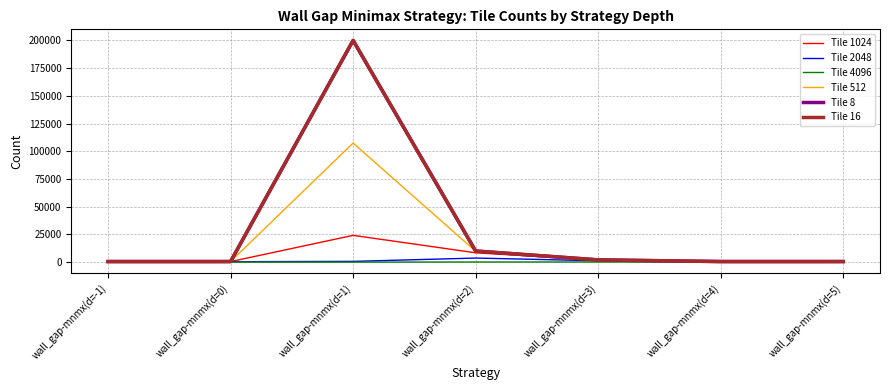

Does the chart have visible grid lines?

Yes